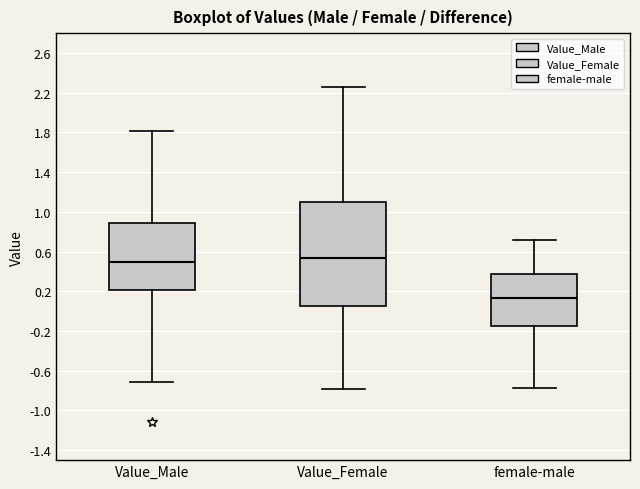

Where does the median line of the box for Value_Female sit on the y-axis? The values are not printed on the chart, so give them approximately, as read against the axis.

0.55